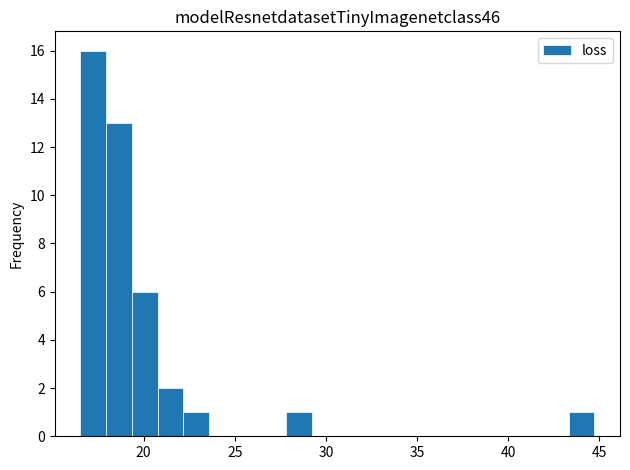

Read against the x-axis, roughly where is the centre of the tallest bar?

17.0